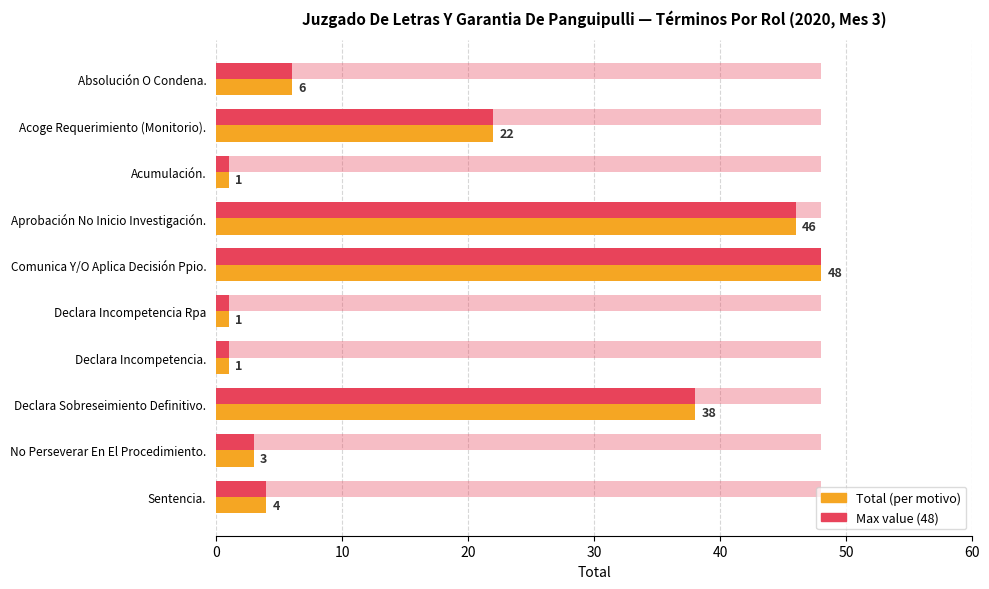

How many bars are there in total?

20